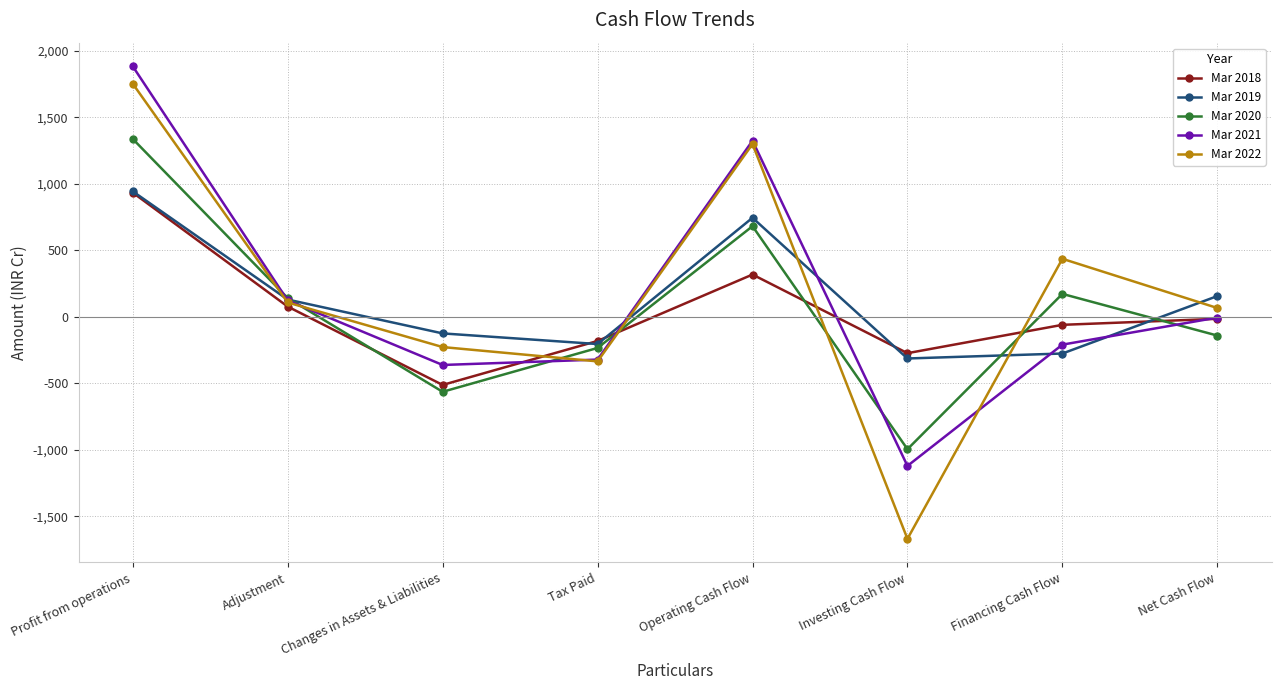

What is the maximum value shown in the chart?

1884.3